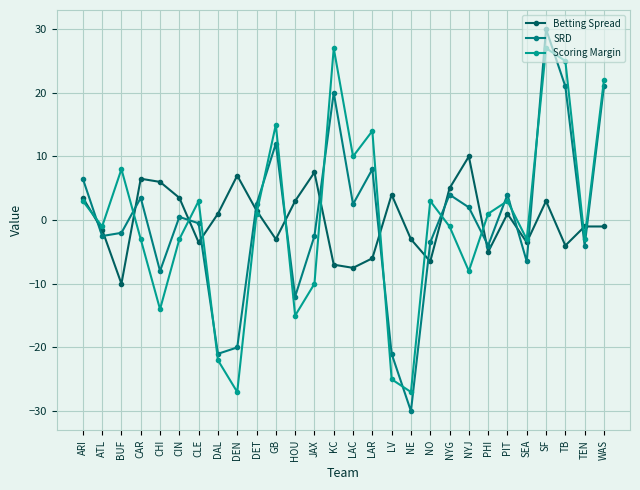

Count the number of categories in the chart.

28